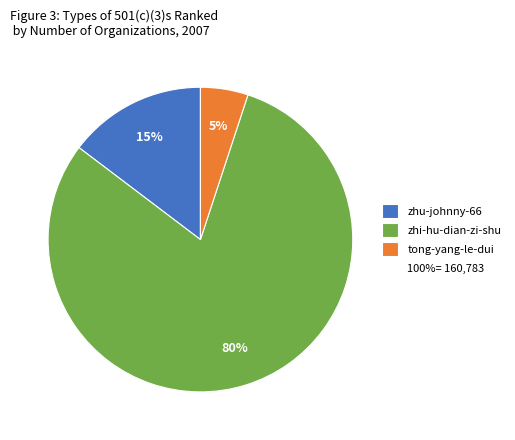

To the nearest percent, what is the difference between the largest and smallest slice percentages?

75%